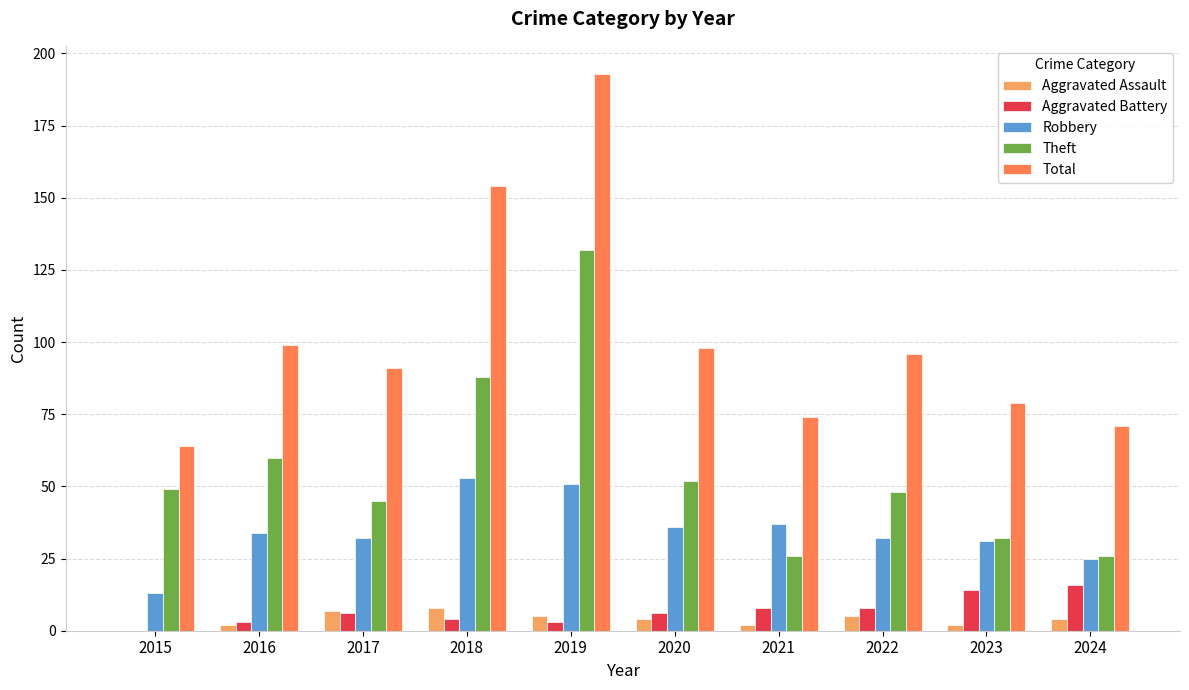

The value of Robbery at 2020 is 55. True or false?

False